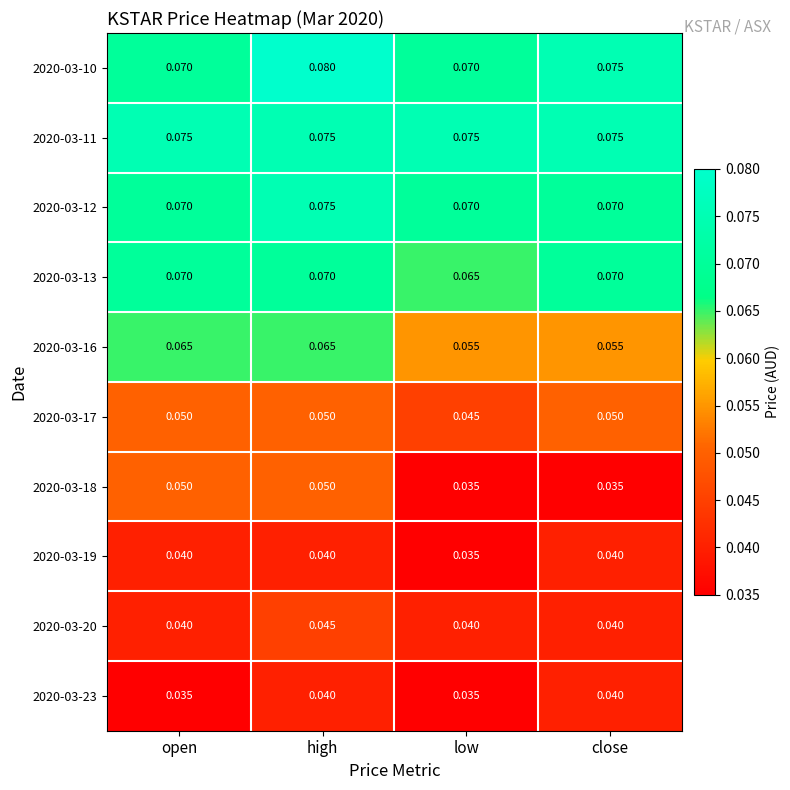

At which category is the sum across all series the highest?

high